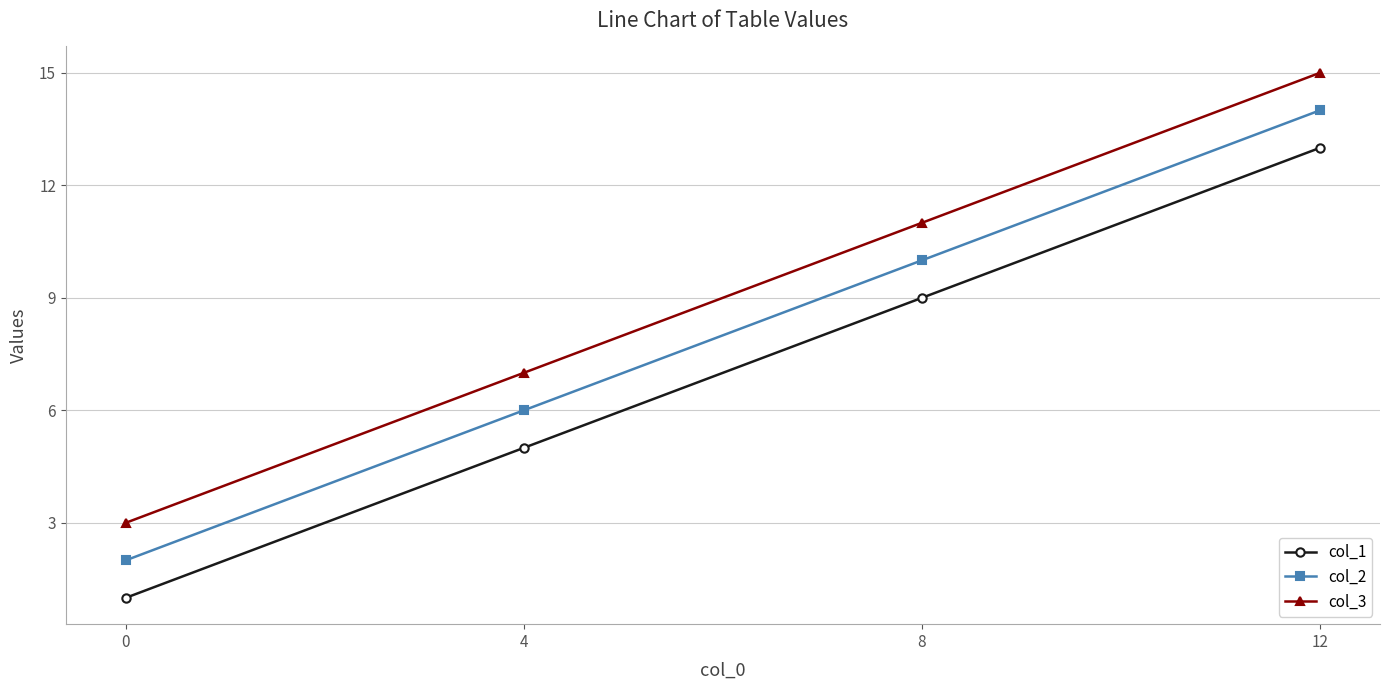

True or false: col_3 and col_2 cross at least once.

False